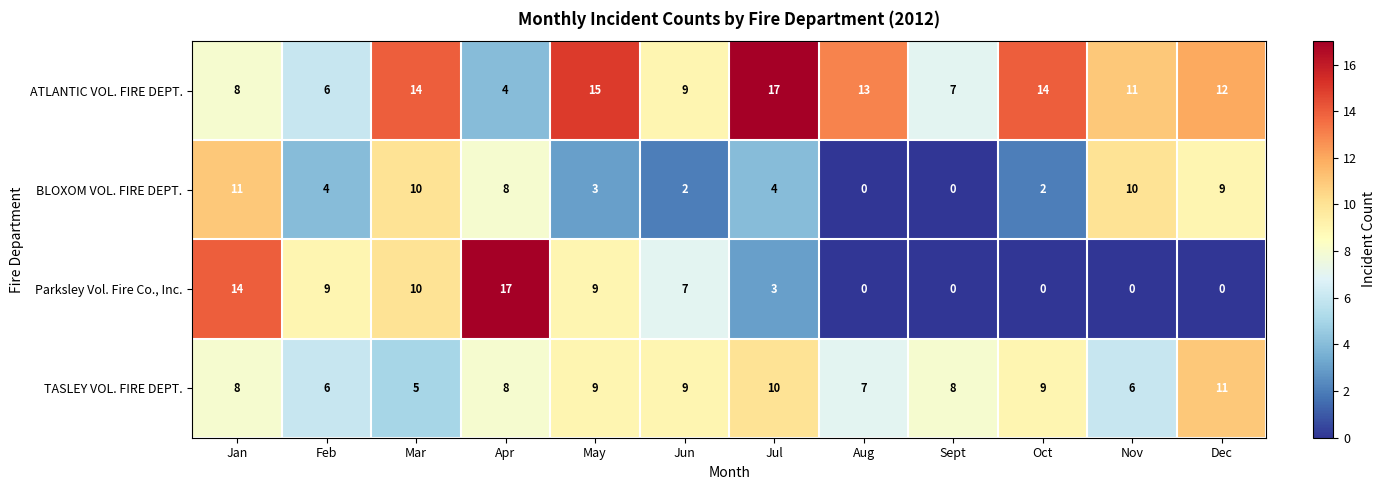

What is the difference between the maximum and minimum values in the BLOXOM VOL. FIRE DEPT. series?

11